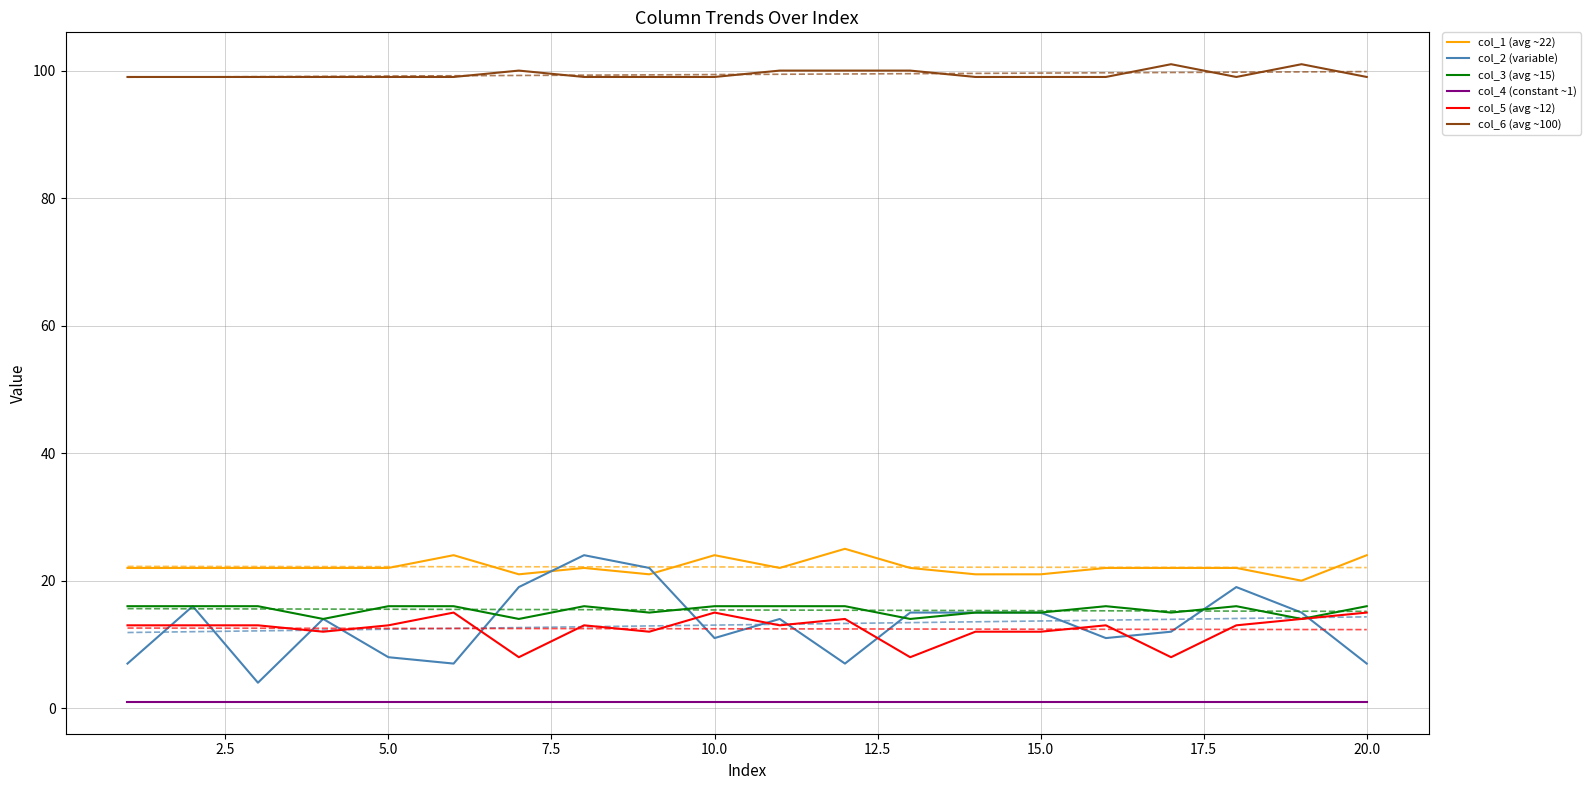

Is it true that col_2 (variable) equals 8 at 5.0?

True